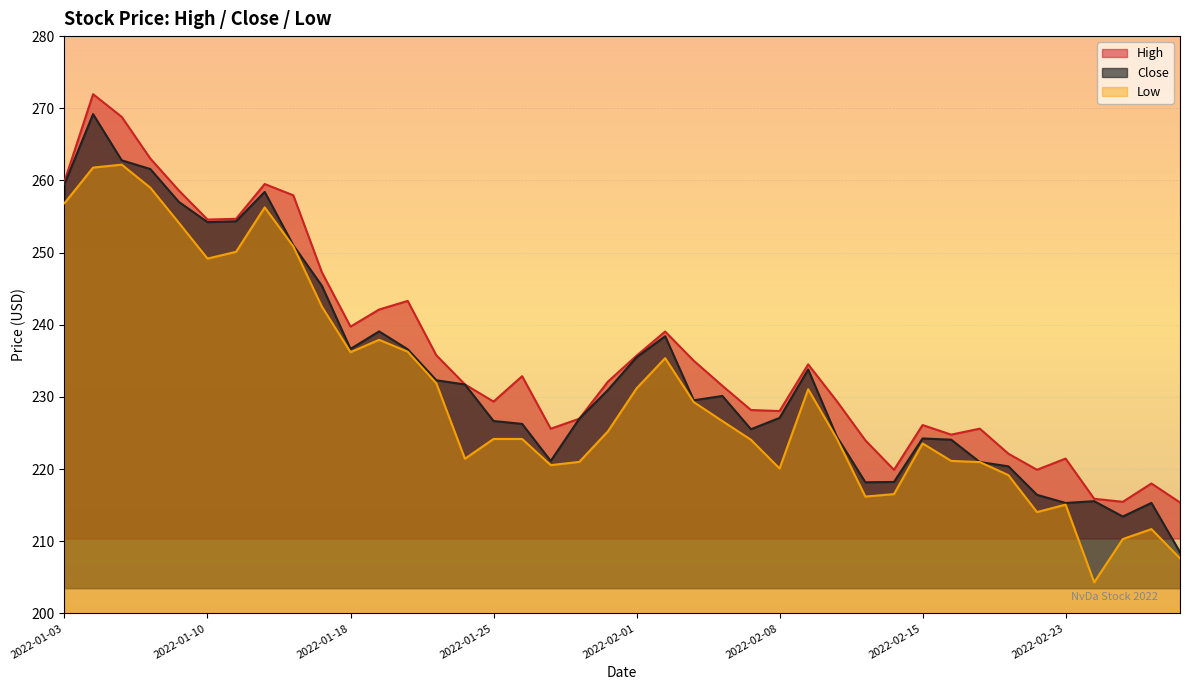

What is the average value of the Close series?

233.4